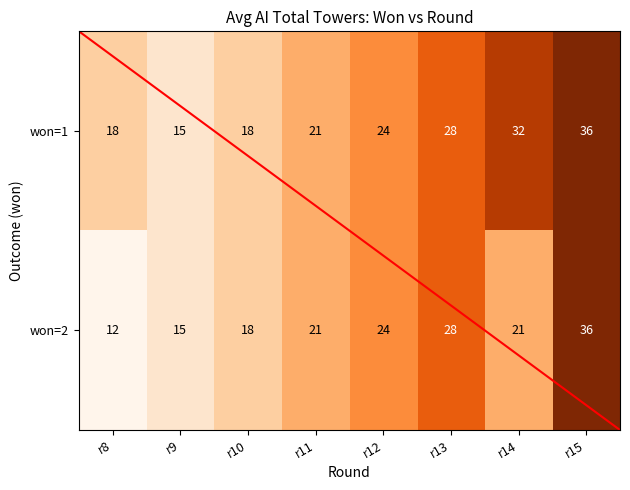

What is the total value across all series at r15?

72